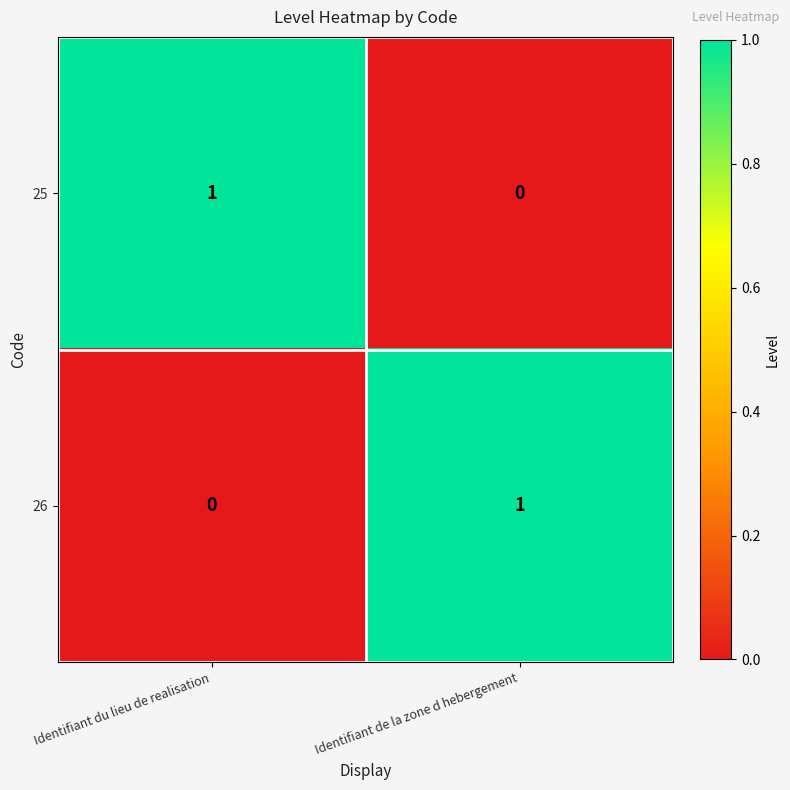

At which label is 25 closest to 0?

Identifiant de la zone d hebergement